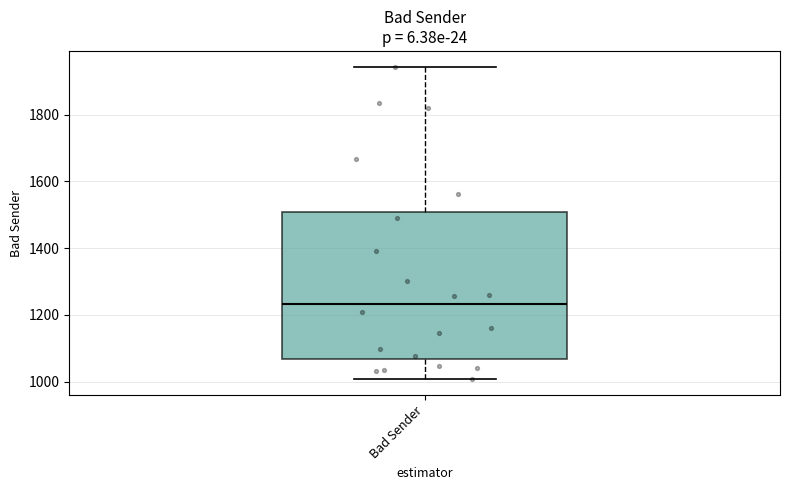

Where does the upper whisker of the box for Bad Sender end on the y-axis? The values are not printed on the chart, so give them approximately, as read against the axis.

1940